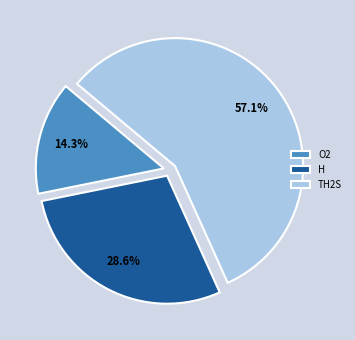

Rank the categories by value from lowest to highest.

O2, H, TH2S